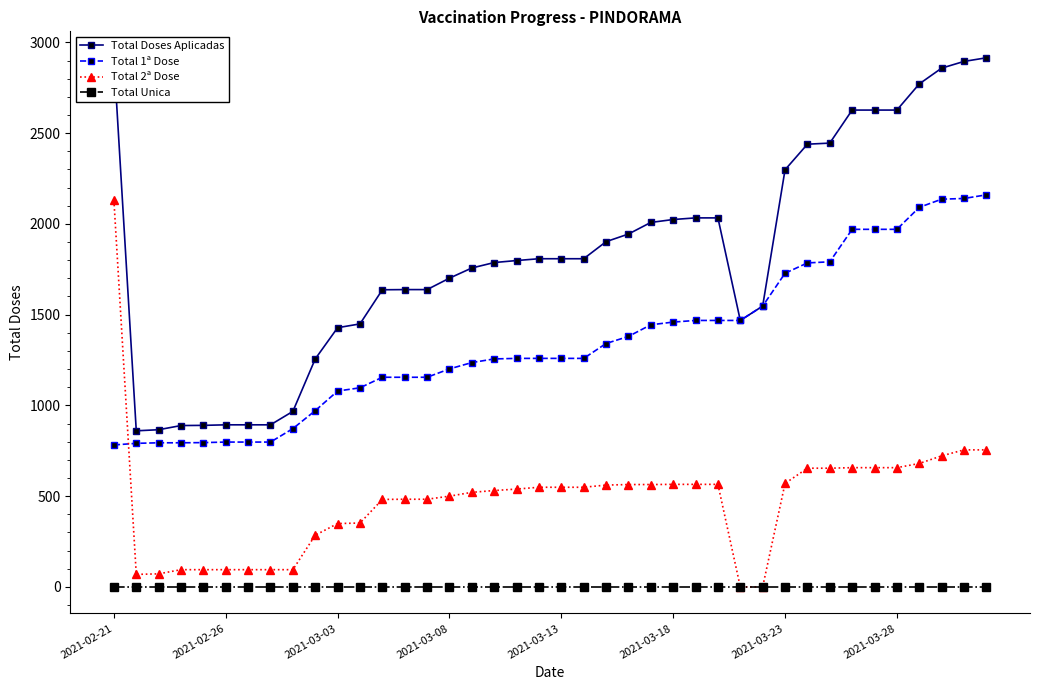

List the series in order of their overall mean, highest first.

Total Doses Aplicadas, Total 1ª Dose, Total 2ª Dose, Total Unica